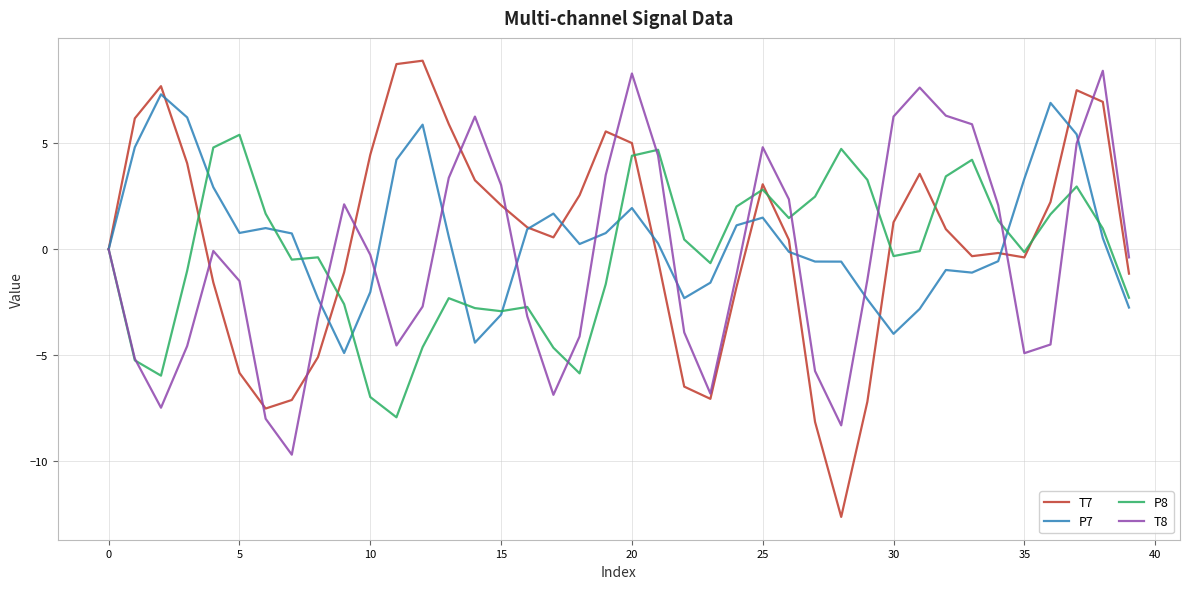

Does the chart have visible grid lines?

Yes